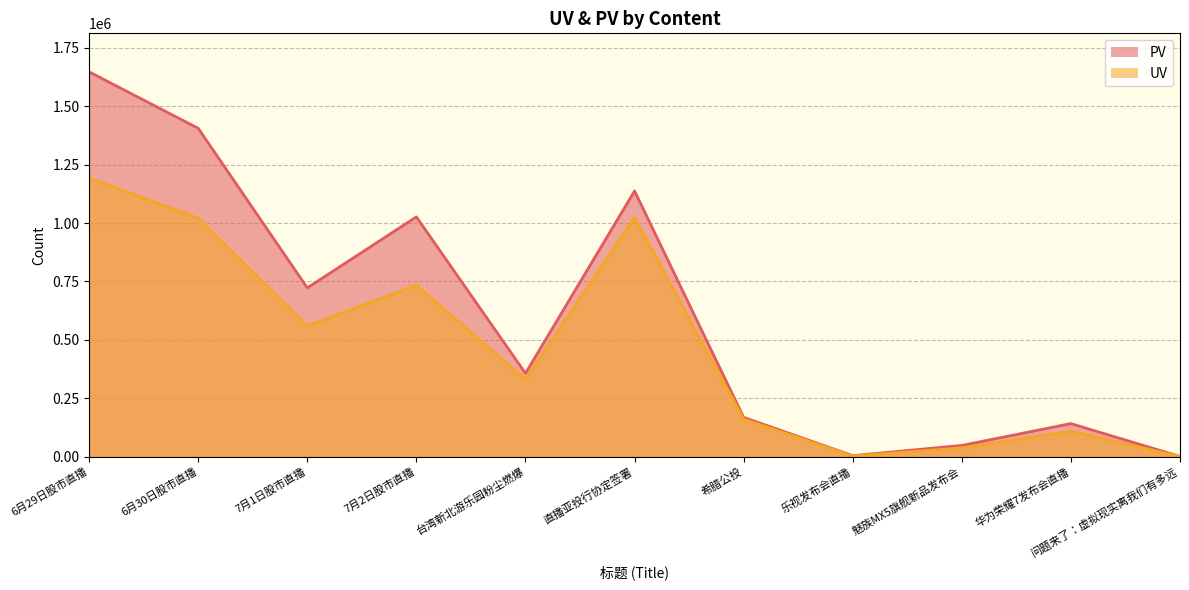

What is the label of the 7th point from the left?

希腊公投